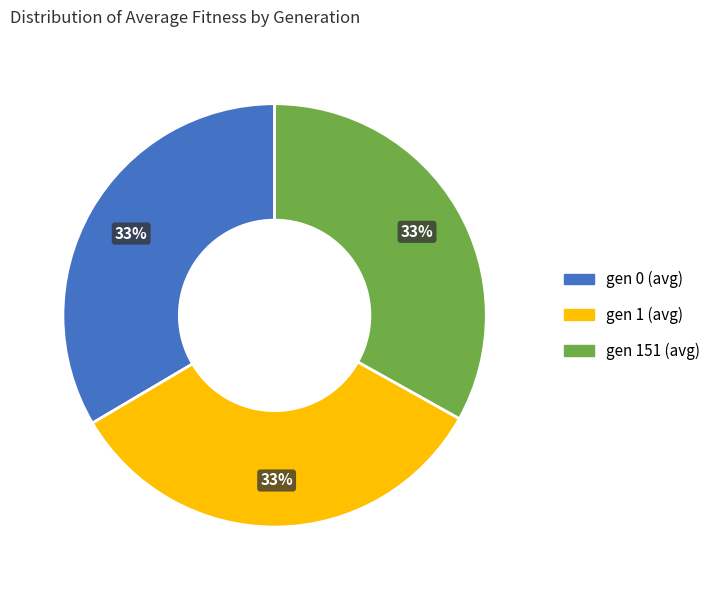

Approximately how many times larger is the value at gen 0 (avg) compared to gen 151 (avg)?

1.0